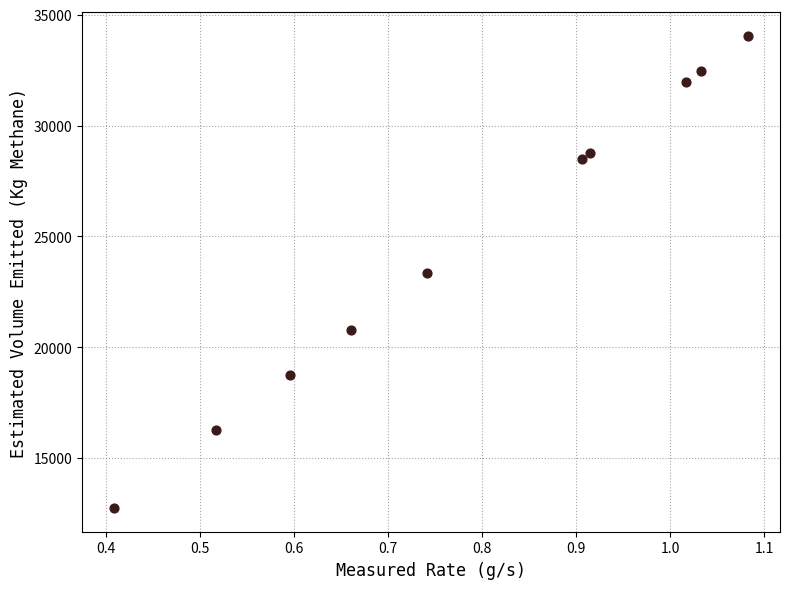

What is the average X value?

0.8